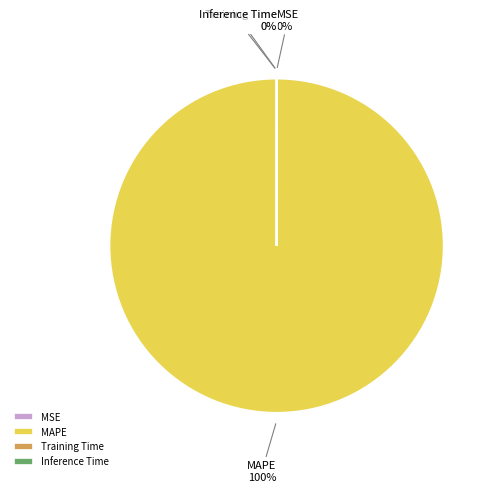

Is there any slice that represents more than half of the pie?

Yes